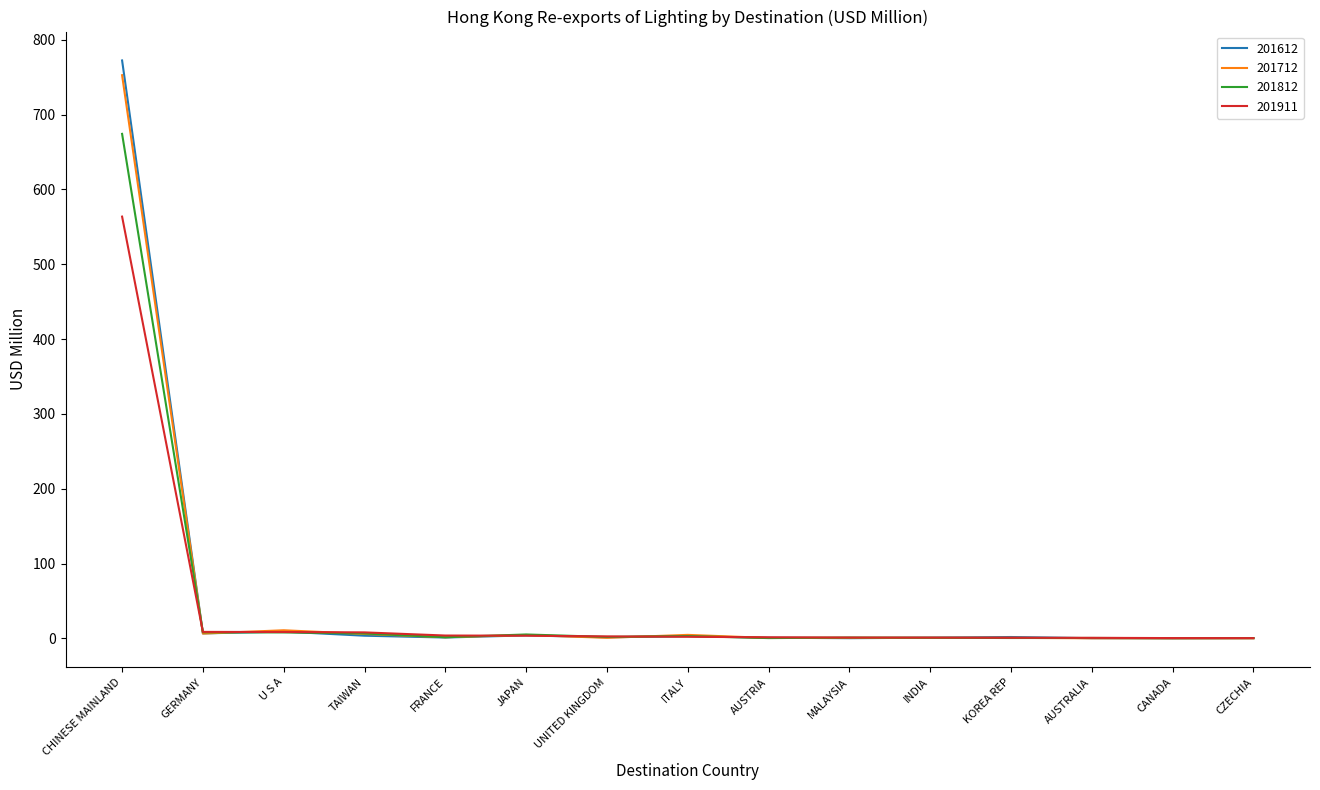

At which label does 201911 reach its peak?

CHINESE MAINLAND